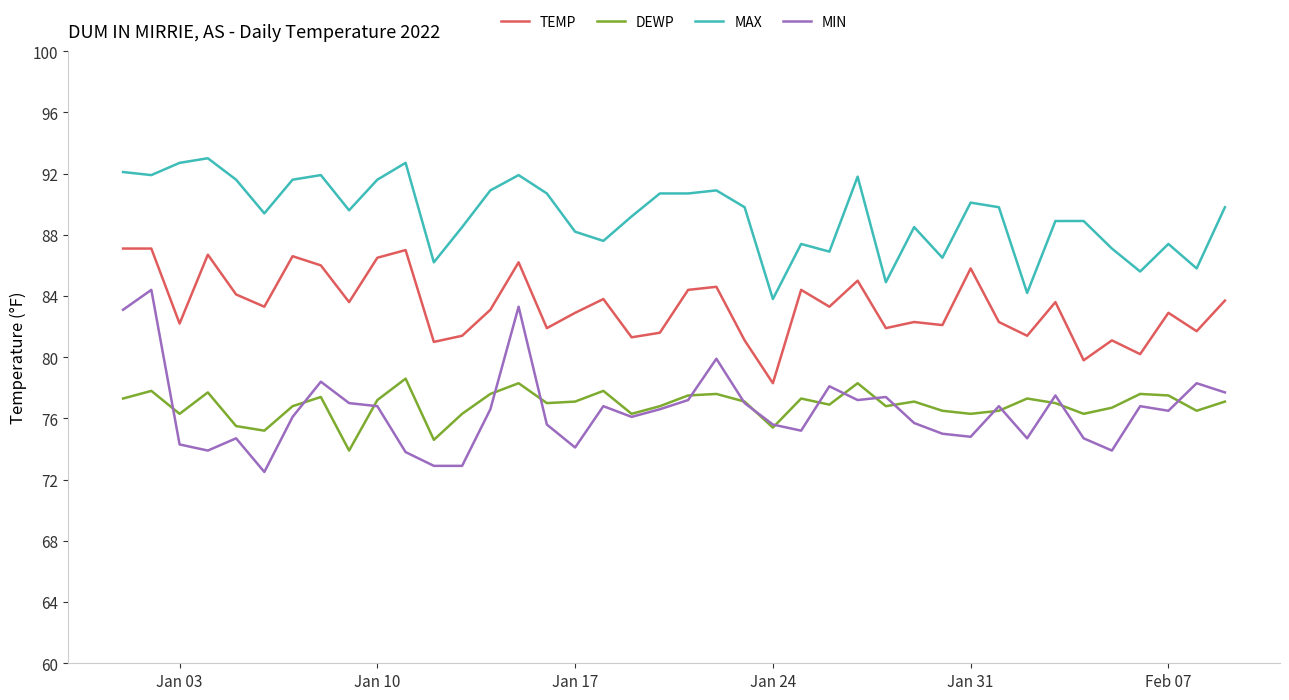

What is the difference between the maximum and minimum values in the TEMP series?

8.8